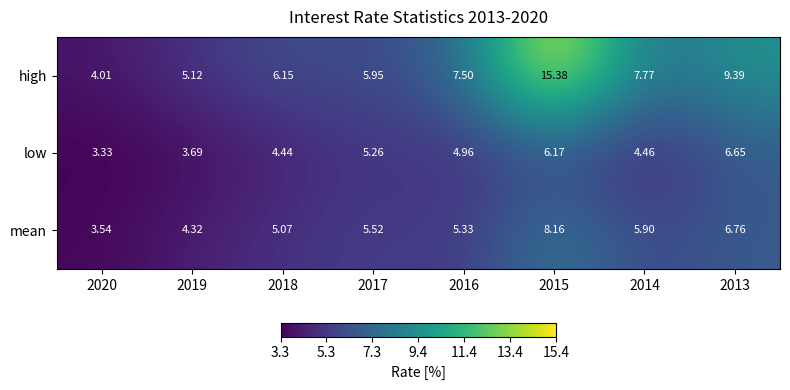

At 2019, list the series in order from largest to smallest.

high, mean, low